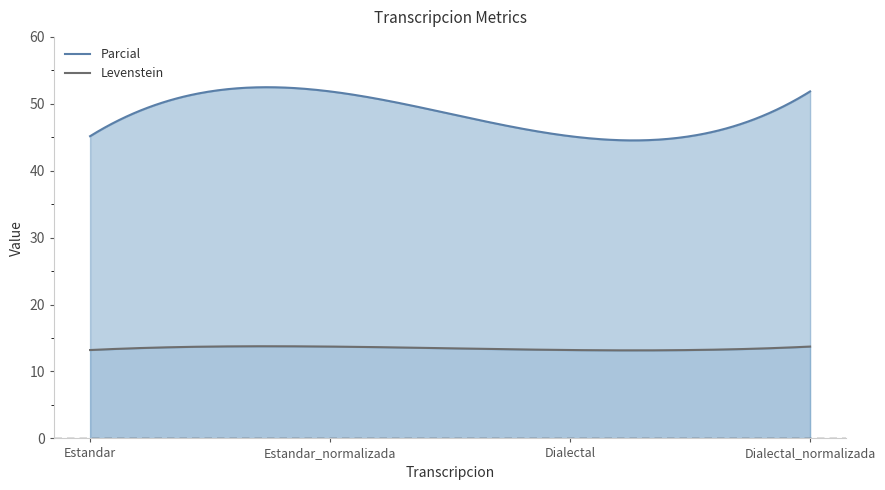

What position from the right is Estandar?

4